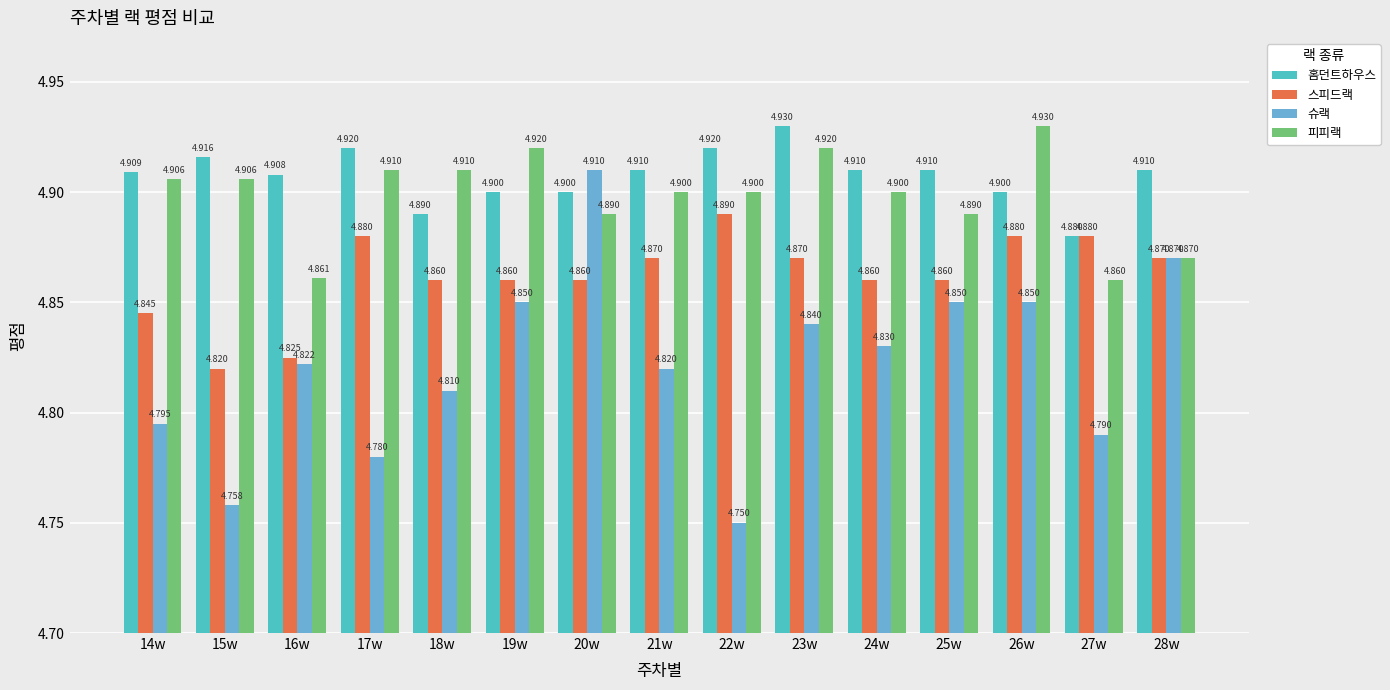

Between 15w and 21w, which series saw the biggest shift?

슈랙